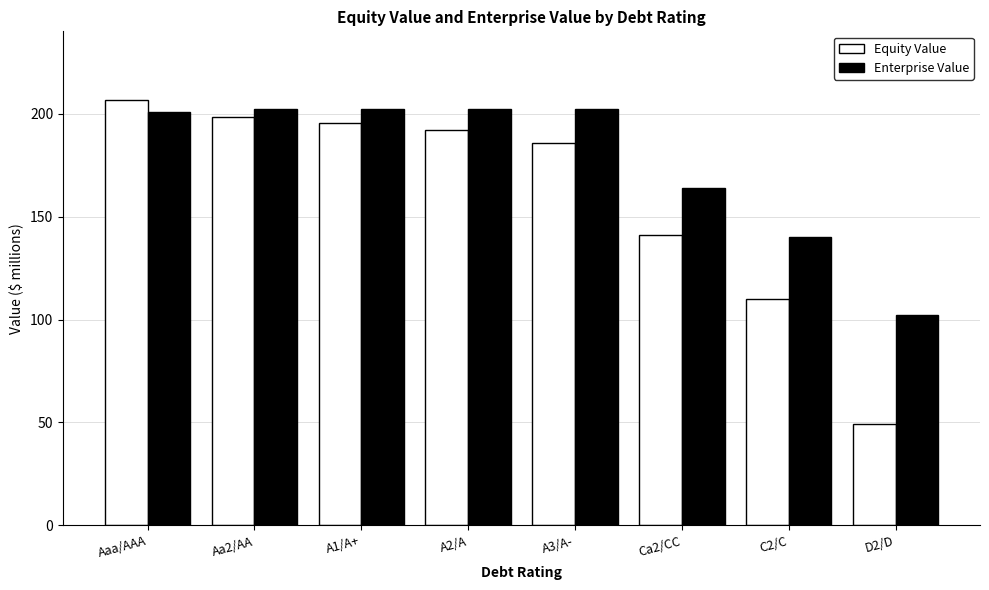

True or false: Enterprise Value has a value of 322.0 at Aaa/AAA.

False